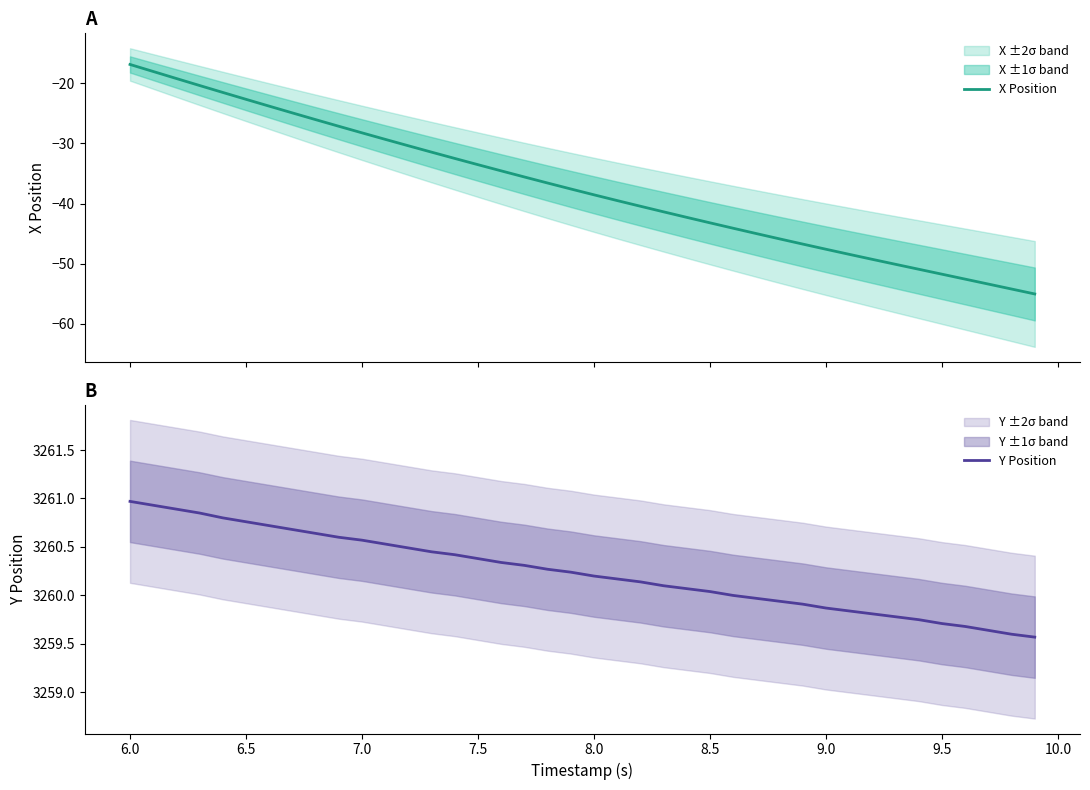

How many data points does each series have?

40